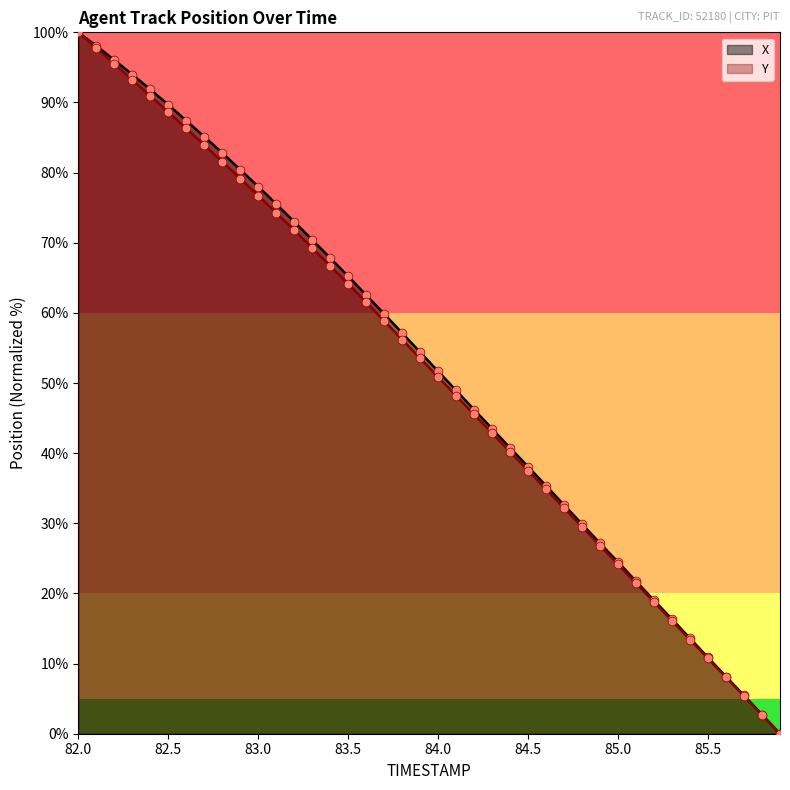

Which series contains the lowest Y value?

X